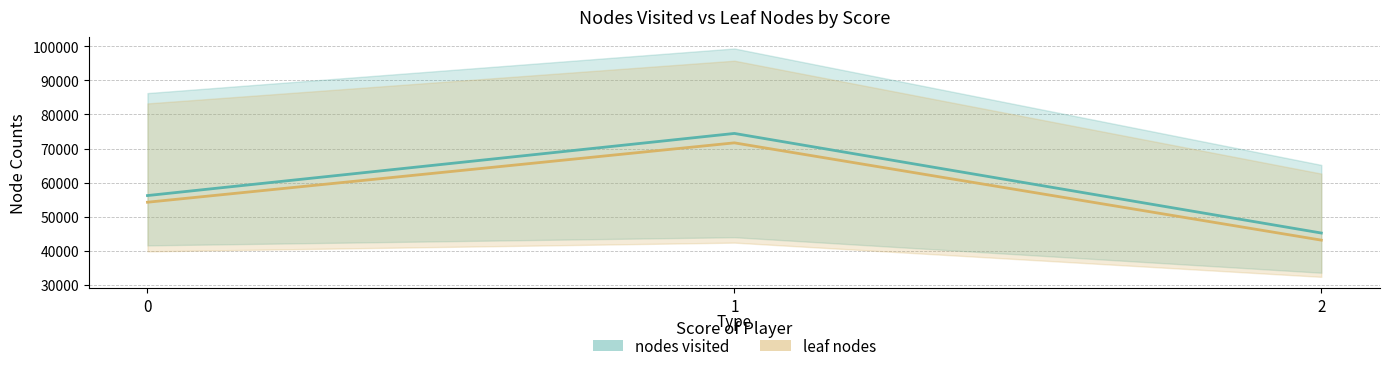

Which category has the lowest value across all series?

2